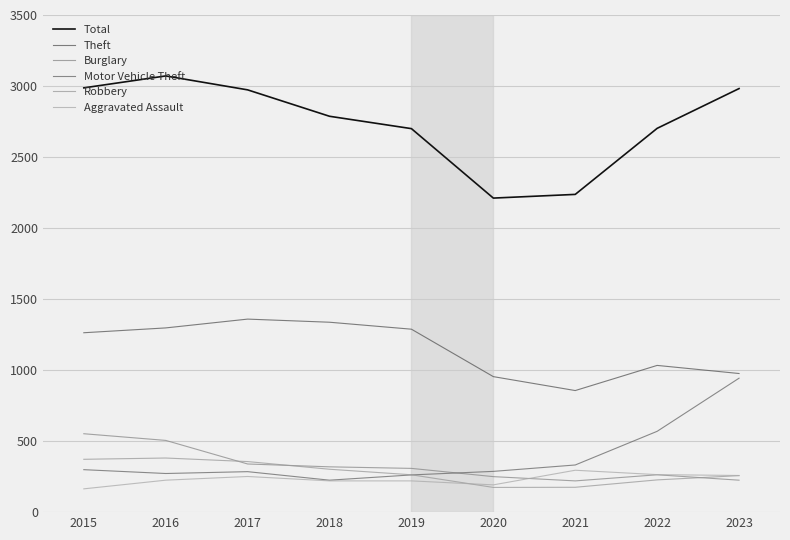

What is the sum of the Motor Vehicle Theft values at 2021 and 2020?

619